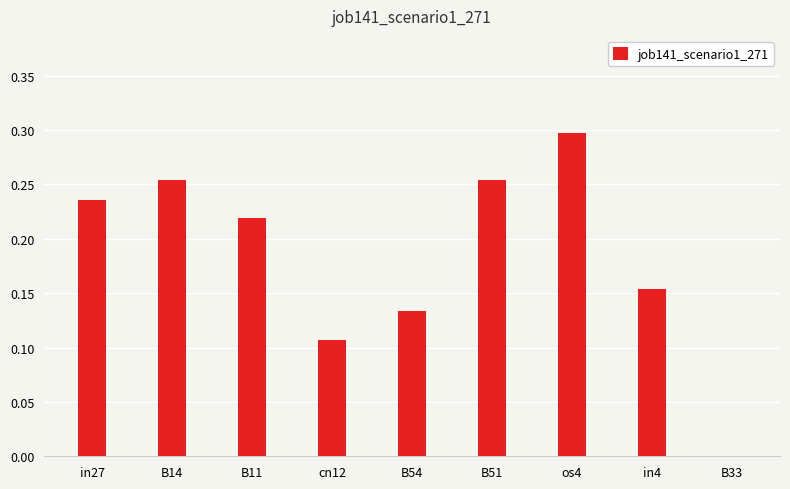

Is it true that the value at B51 is 0.1?

False